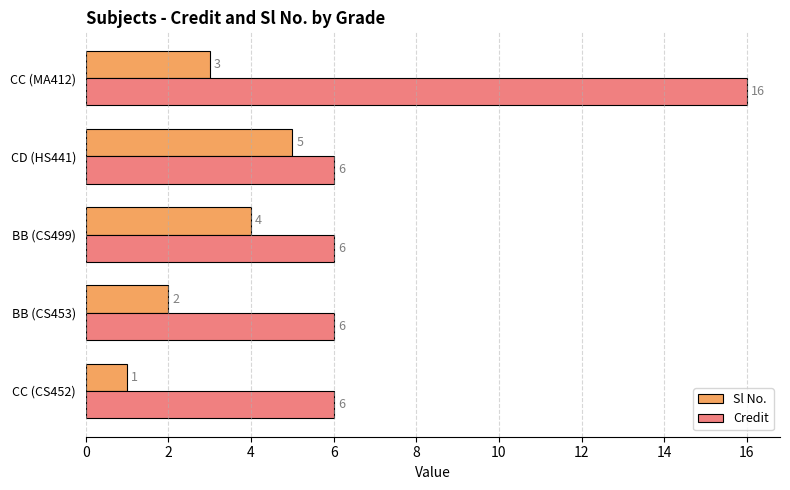

Where is Sl No. nearest to the value 3?

CC (MA412)